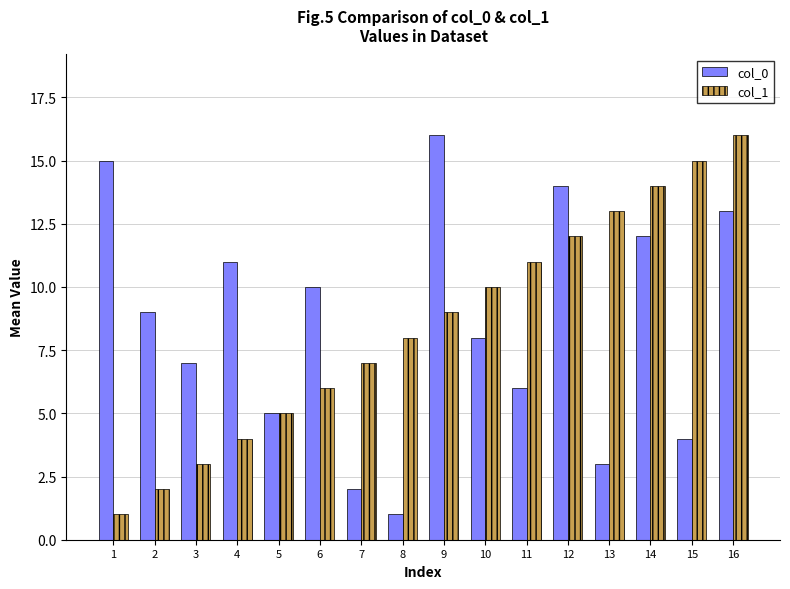

Is it true that col_0 equals 8 at 10?

True